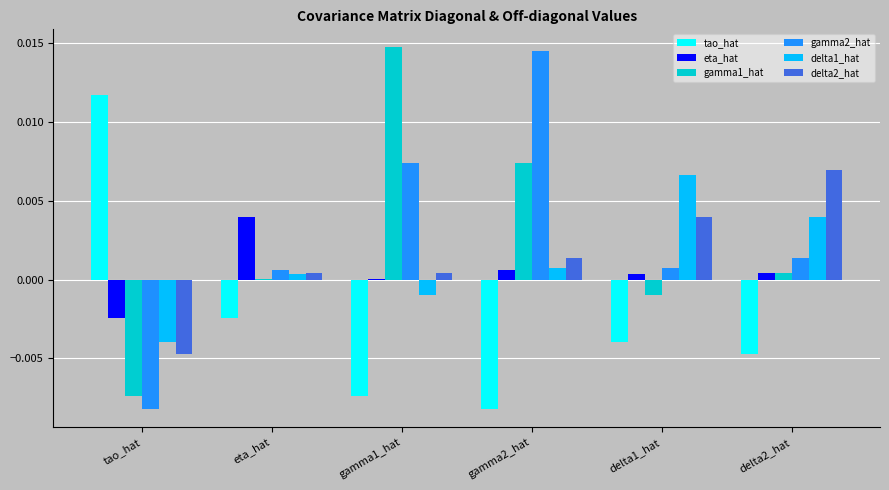

The value of tao_hat at delta1_hat is -0.0. True or false?

True